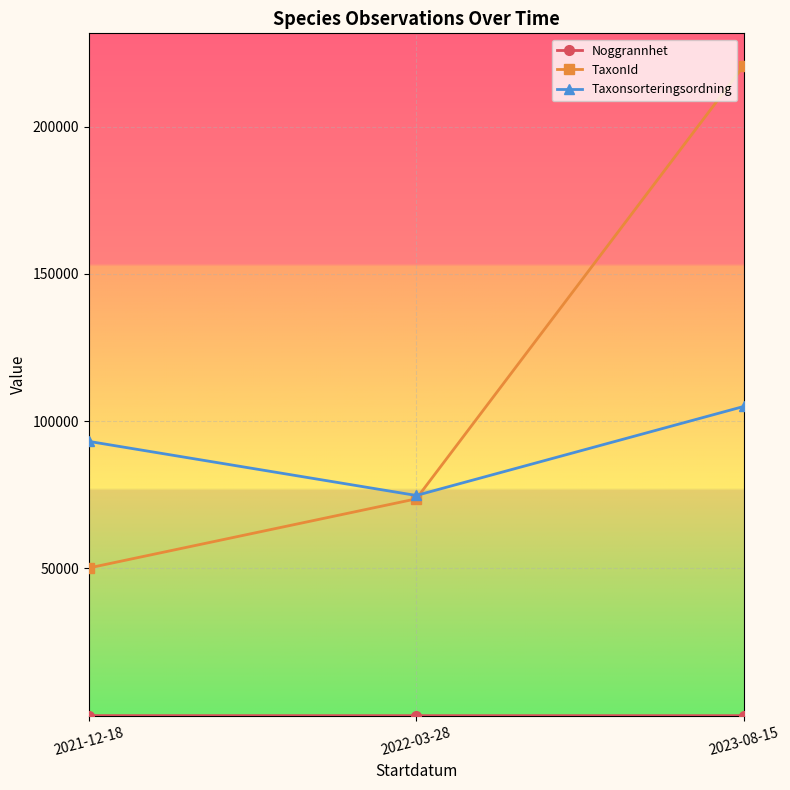

How many values in the TaxonId series exceed 73625?

2